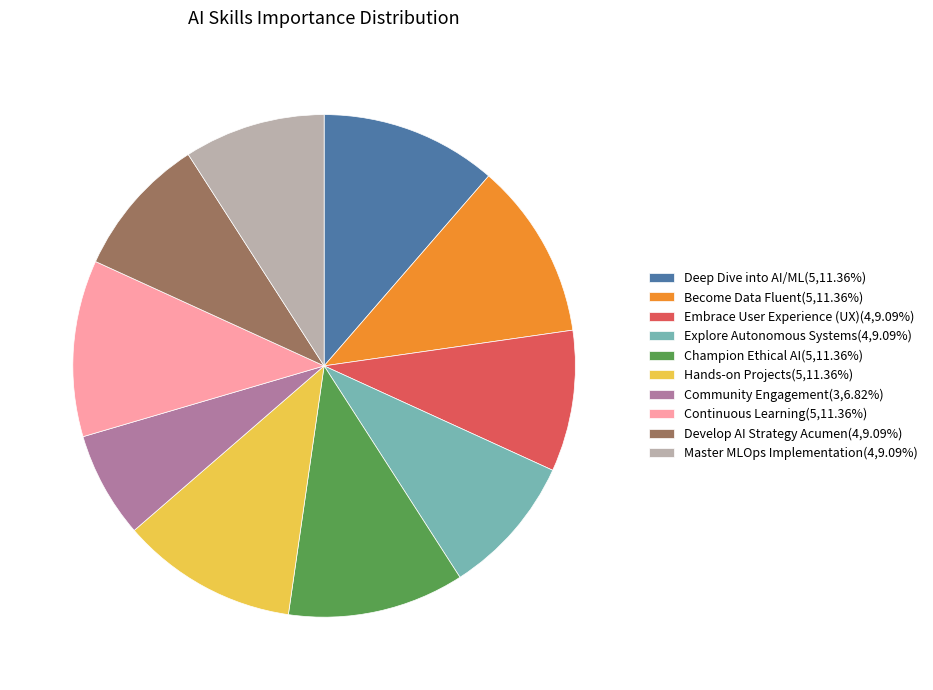

Count the number of slices in the pie.

10